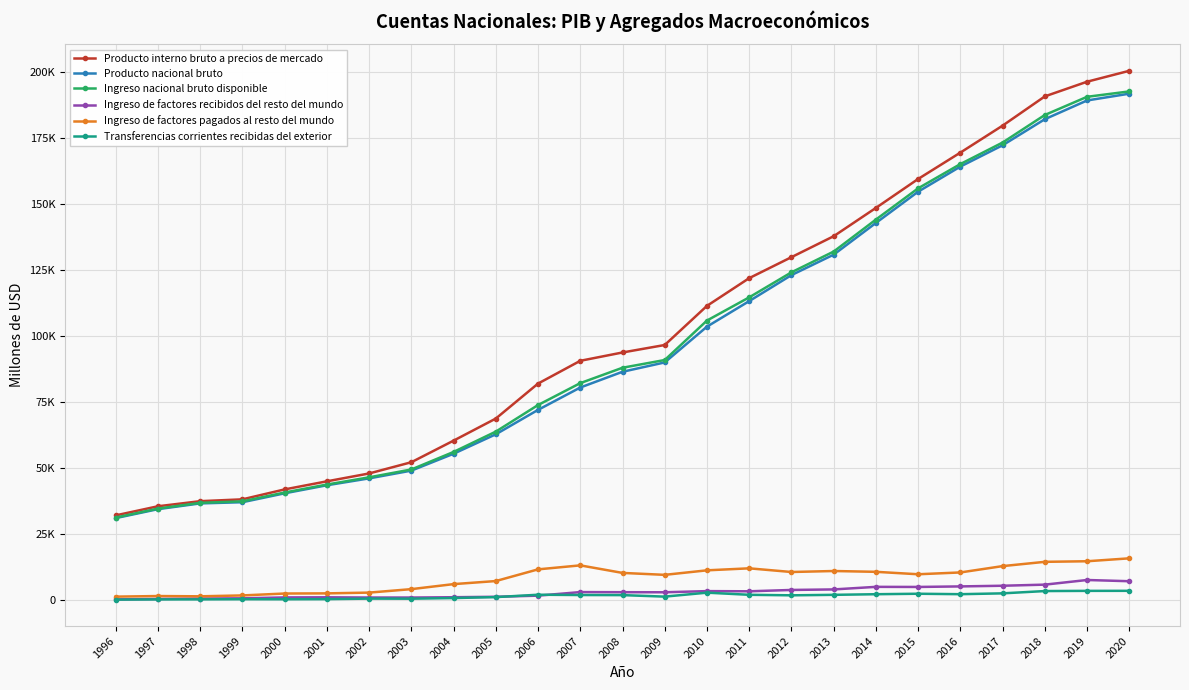

At which category is the sum across all series the highest?

2020